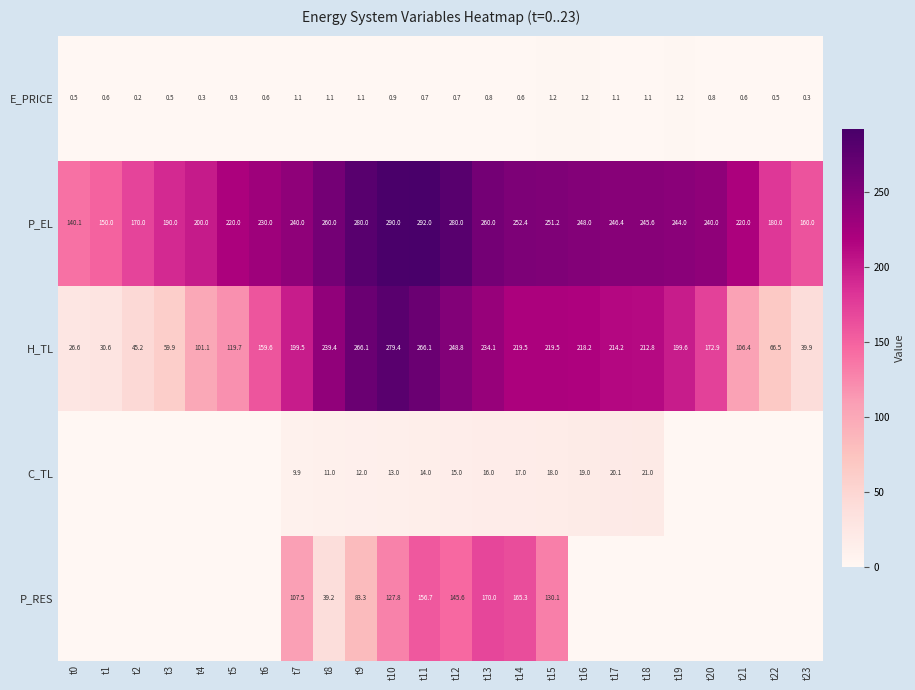

Which has a higher value, t16 or t20?

t16